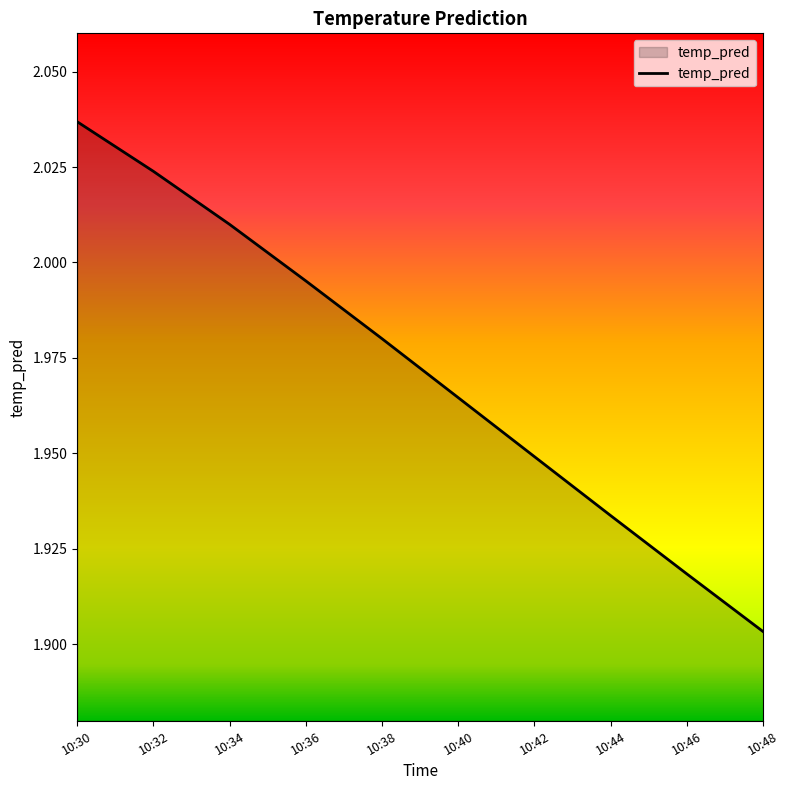

Between 10:38 and 10:48, which is larger?

10:38